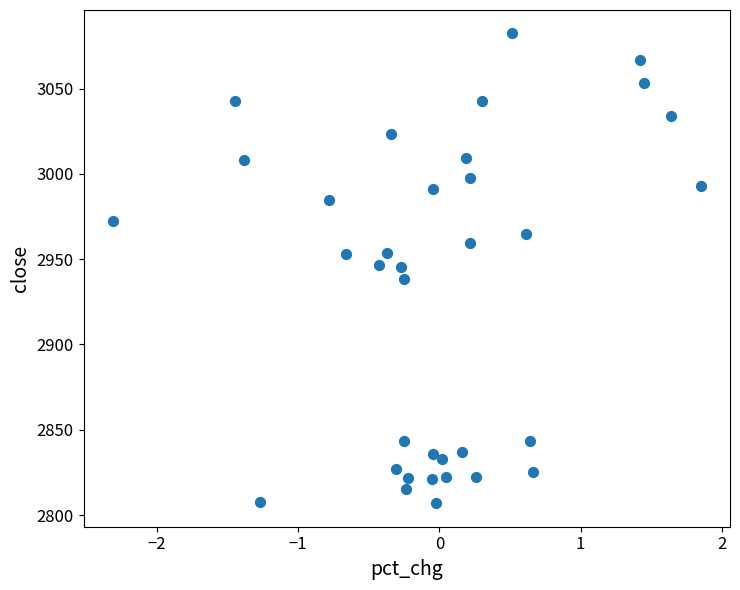

What is the range of X values (max minus min)?

4.2